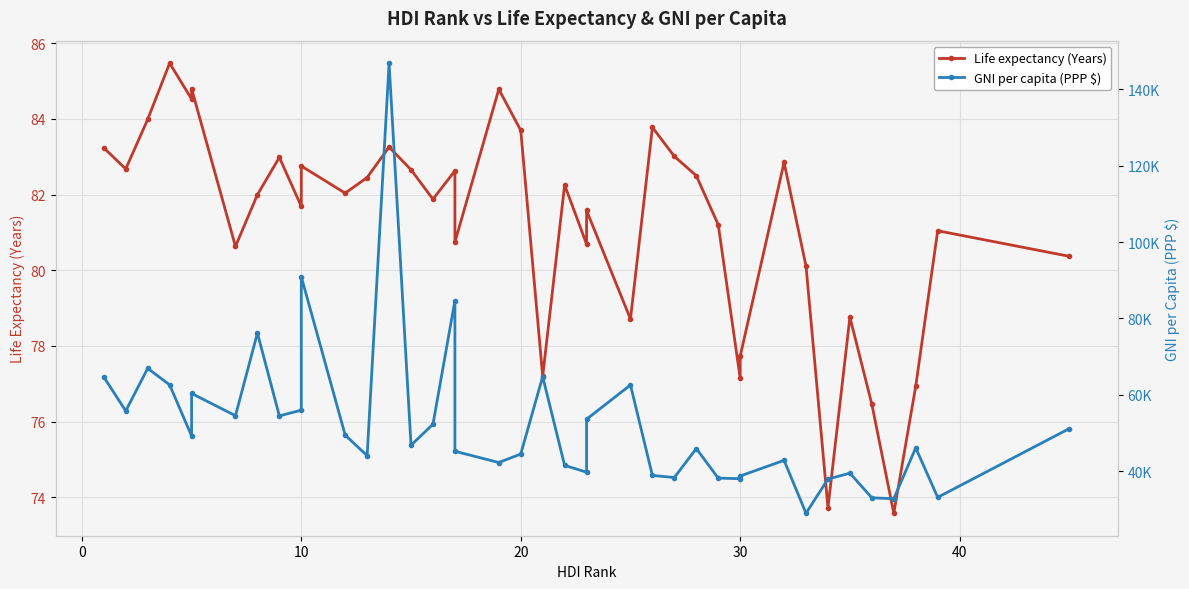

How many distinct data groups are displayed?

2